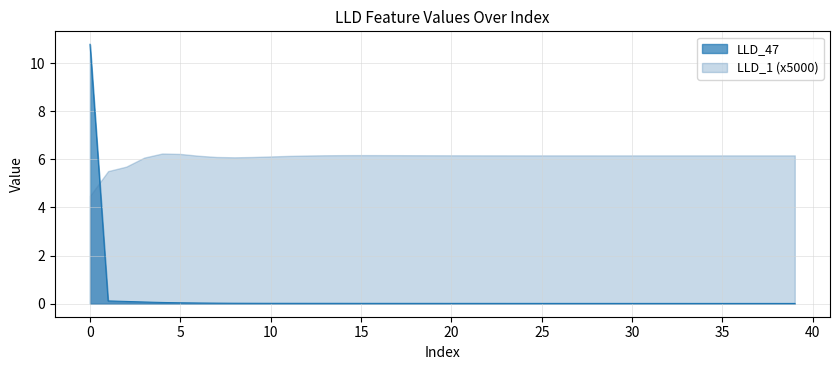

True or false: LLD_47 and LLD_1 (x5000) intersect in this chart.

True